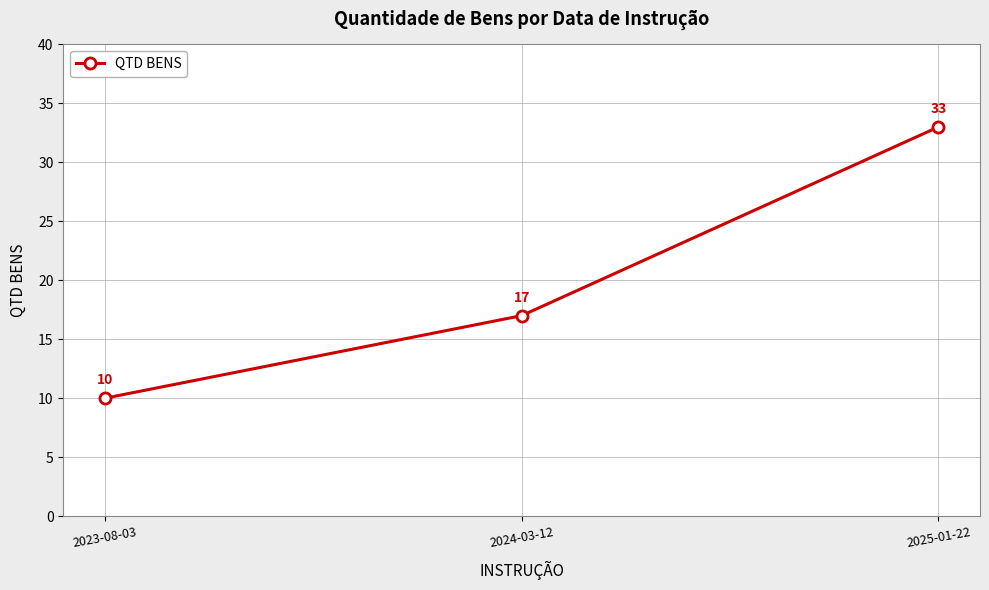

What is the label of the 1st point from the right?

2025-01-22